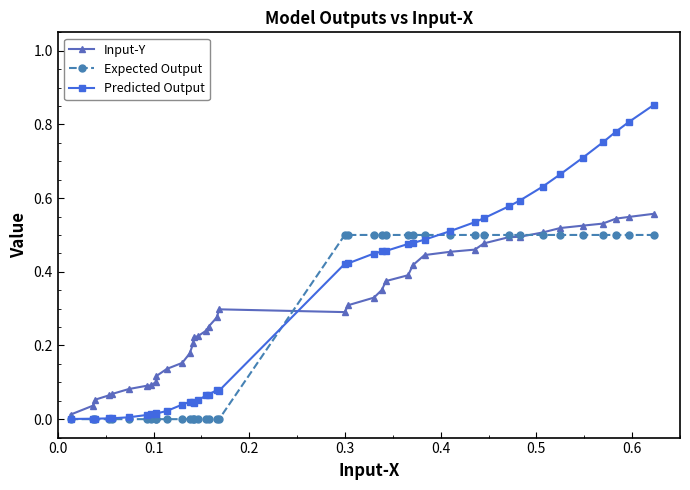

Which series has the largest range (max minus min)?

Predicted Output